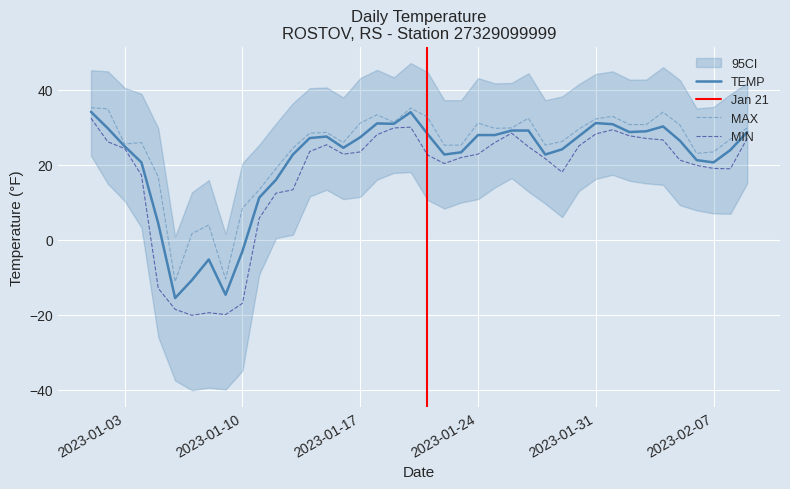

List the series in order of their peak value, highest first.

MAX, TEMP, MIN